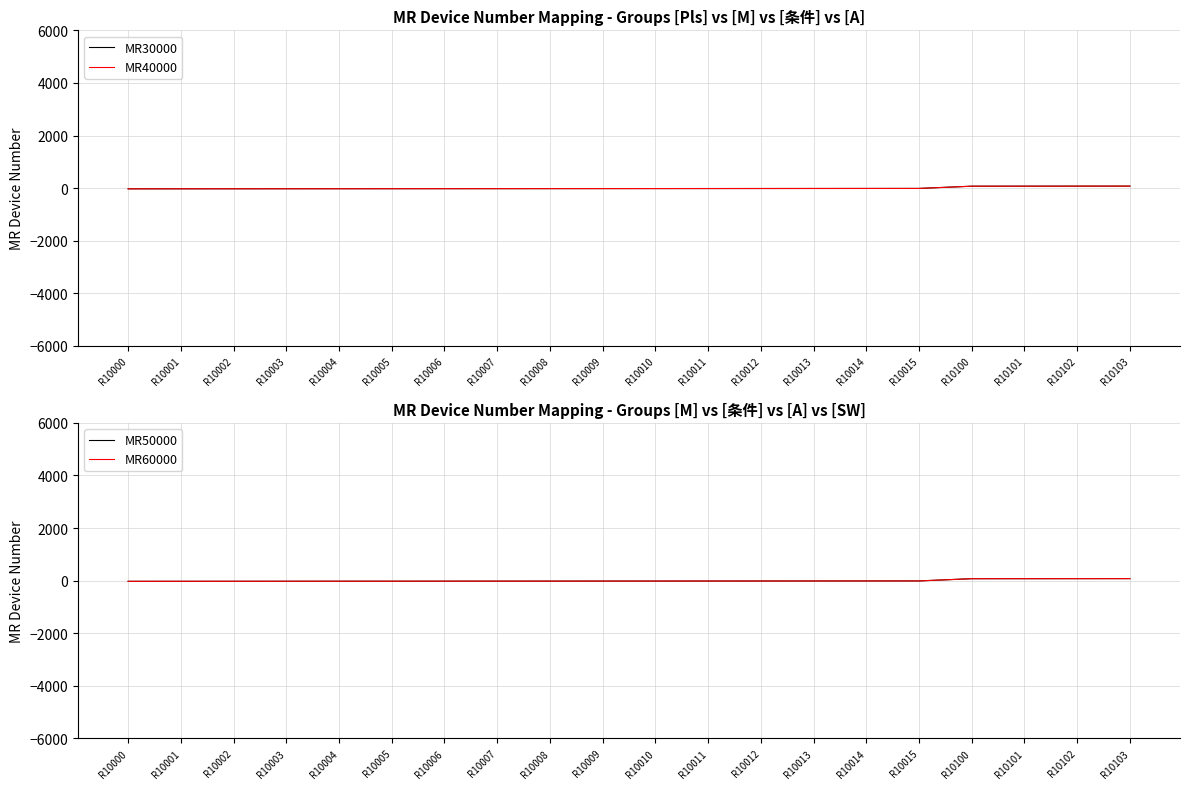

True or false: MR50000 and MR30000 intersect in this chart.

False